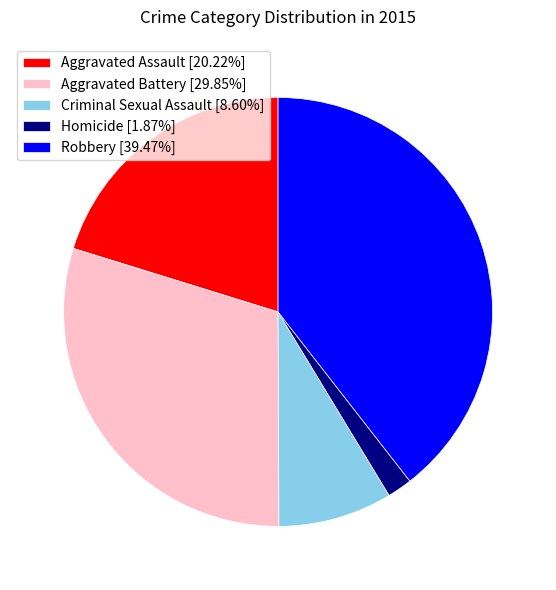

Count the number of slices in the pie.

5